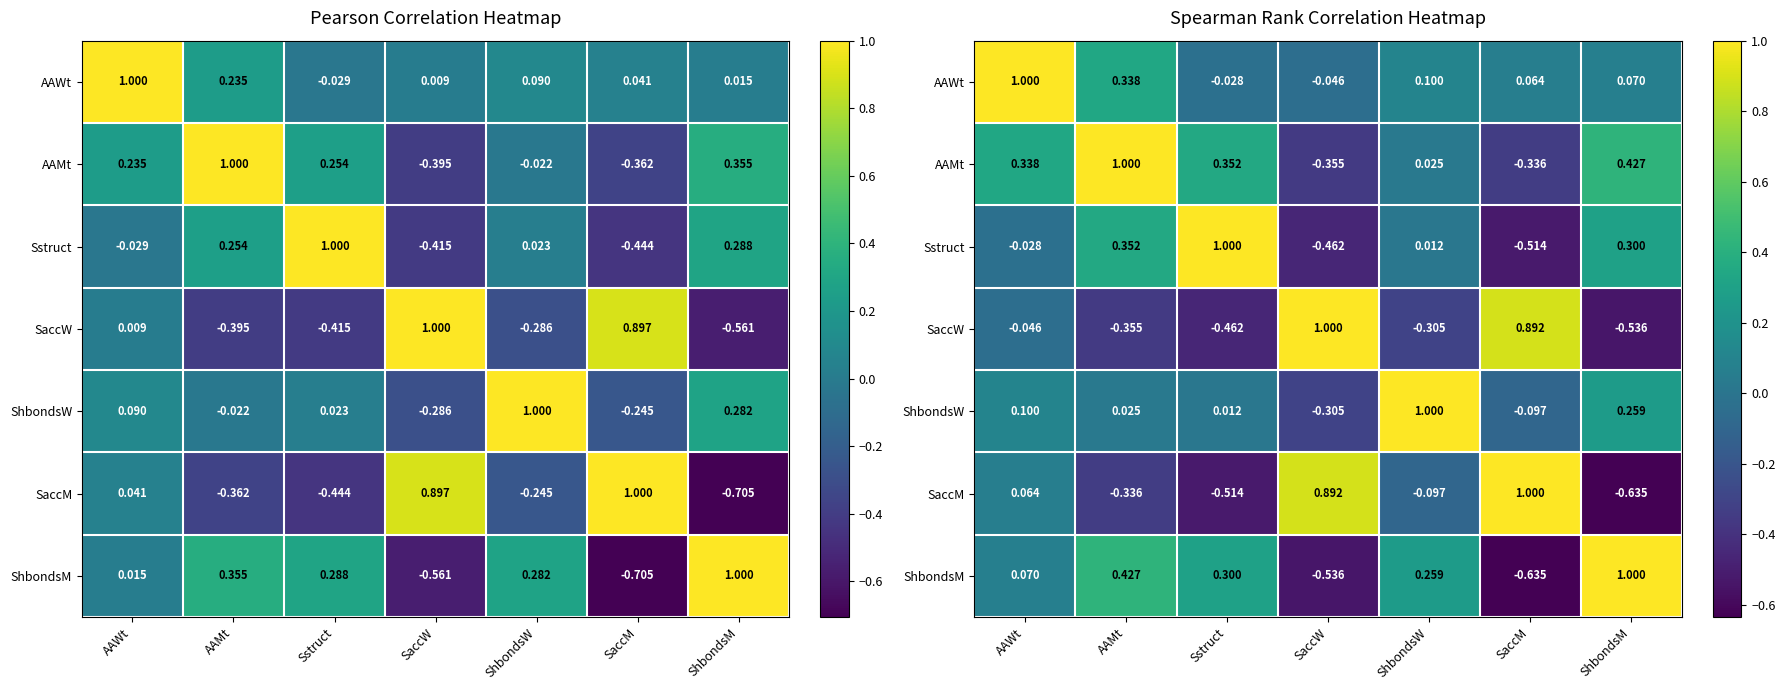

What is the difference between the maximum and minimum values in the AAMt series?

1.4